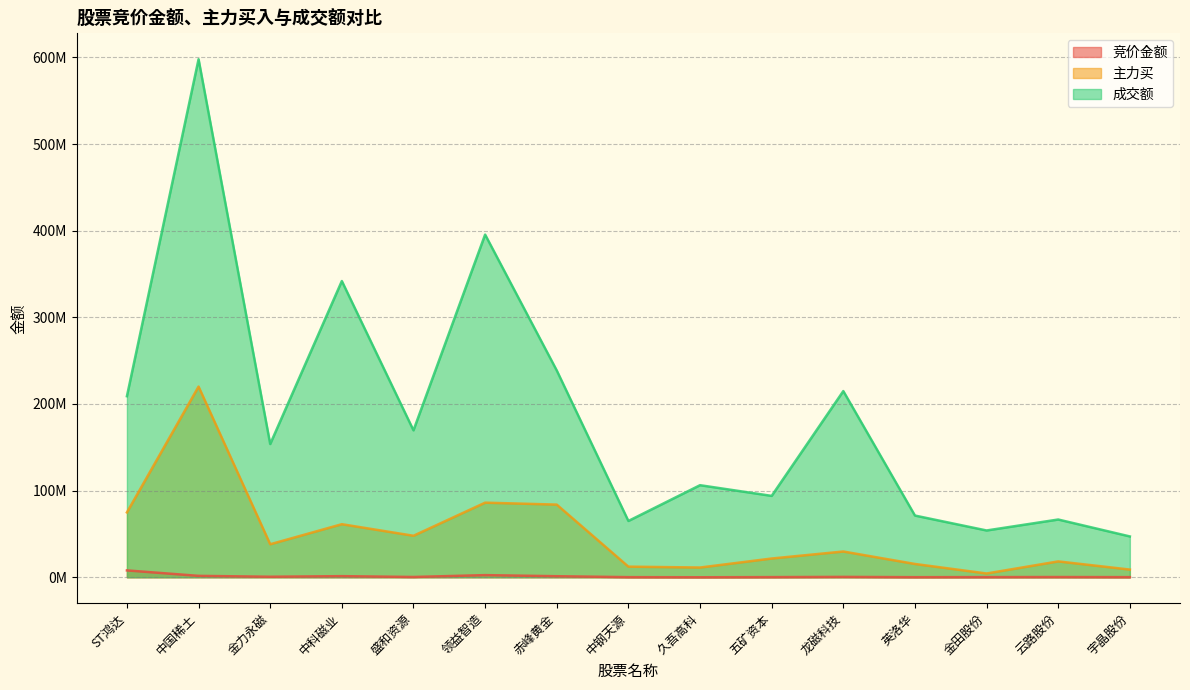

What is the label of the 13th point from the left?

金田股份